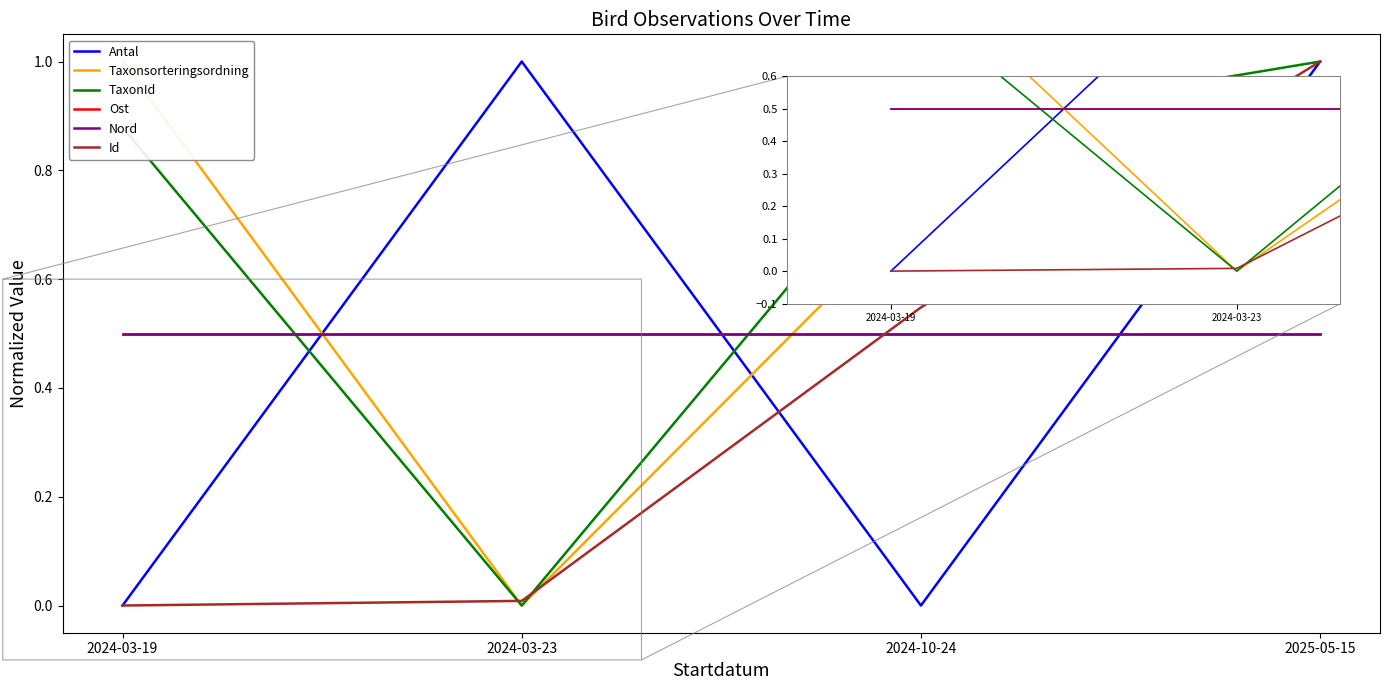

Reading right to left, extract all data points from this chart.

Antal: 1.0	0.0	1.0	0.0
Taxonsorteringsordning: 0.9	0.7	0.0	1.0
TaxonId: 1.0	0.9	0.0	0.9
Ost: 0.5	0.5	0.5	0.5
Nord: 0.5	0.5	0.5	0.5
Id: 1.0	0.5	0.0	0.0